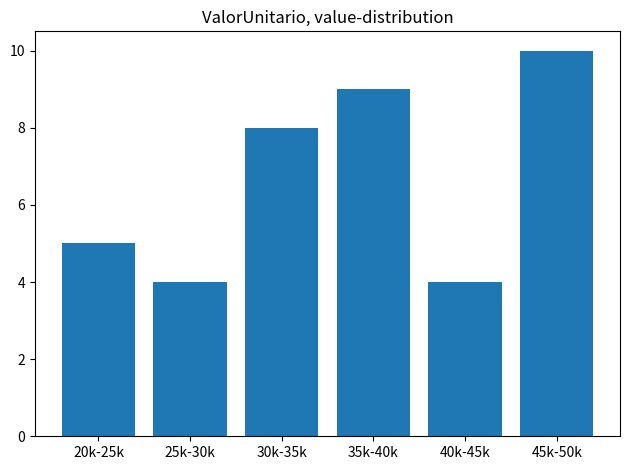

Reading left to right, list all the values displayed in this chart.

20k-25k=5	25k-30k=4	30k-35k=8	35k-40k=9	40k-45k=4	45k-50k=10